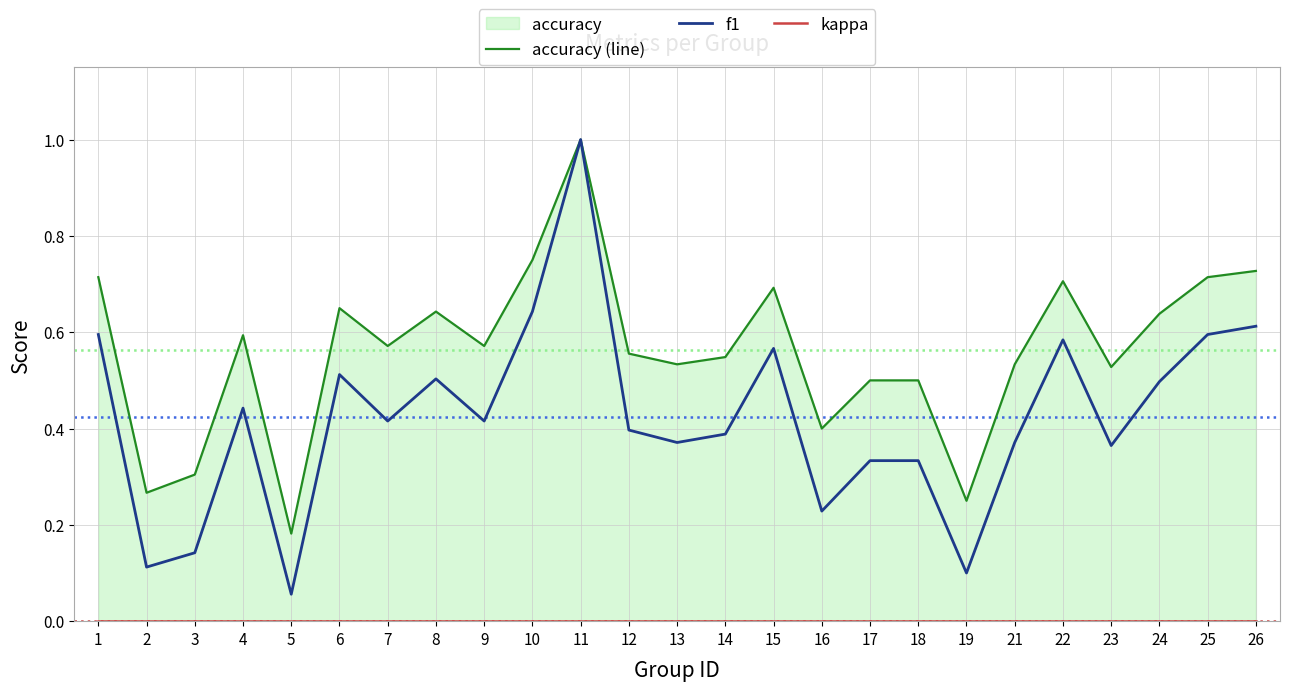

How many lines are shown in the chart?

3